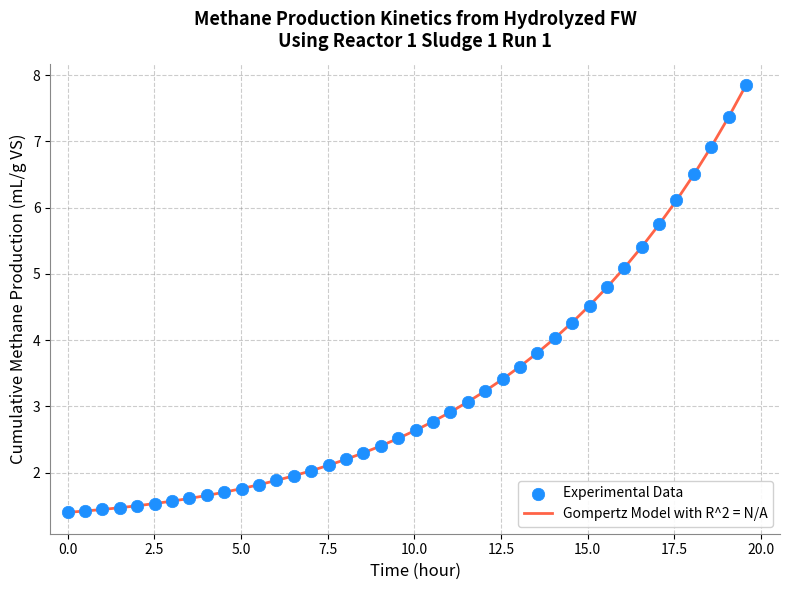

What is the minimum value shown in the chart?

1.4